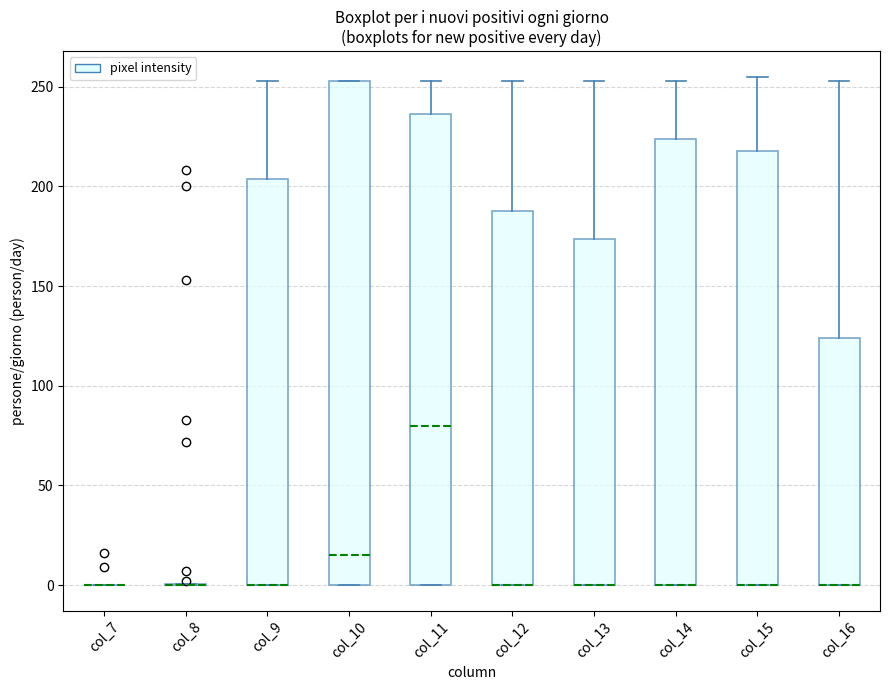

Which box is the tallest, from its lower edge to its upper edge?

col_10